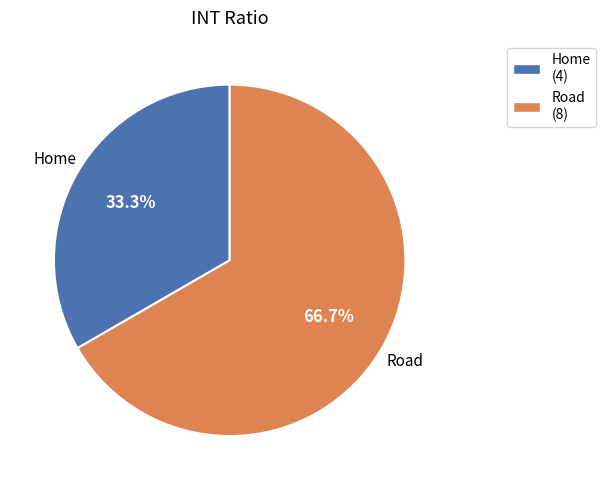

What is the majority slice?

Road